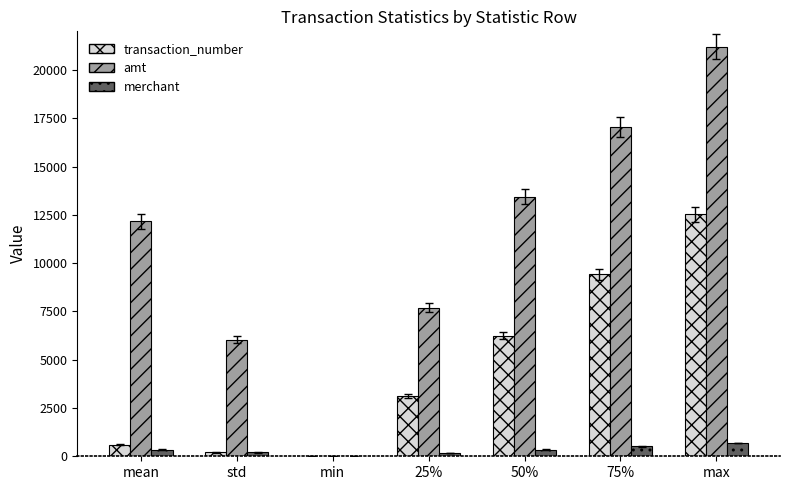

Is it true that amt equals 6023.4 at std?

True